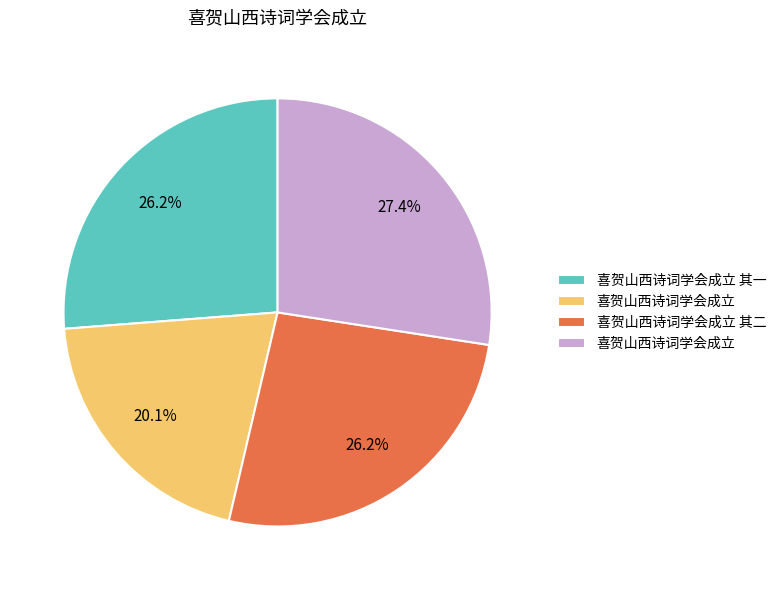

Is there any slice that represents more than half of the pie?

No